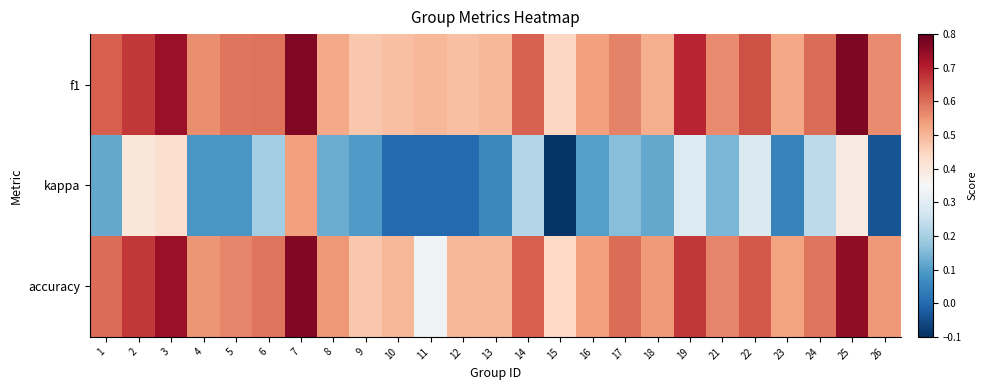

Reading left to right, extract all data points from this chart.

f1: 1=0.6	2=0.7	3=0.7	4=0.6	5=0.6	6=0.6	7=0.8	8=0.5	9=0.5	10=0.5	11=0.5	12=0.5	13=0.5	14=0.6	15=0.4	16=0.5	17=0.6	18=0.5	19=0.7	21=0.6	22=0.6	23=0.5	24=0.6	25=0.8	26=0.6
kappa: 1=0.1	2=0.4	3=0.4	4=0.1	5=0.1	6=0.2	7=0.5	8=0.1	9=0.1	10=0.0	11=0.0	12=0.0	13=0.1	14=0.2	15=-0.1	16=0.1	17=0.2	18=0.1	19=0.3	21=0.1	22=0.3	23=0.0	24=0.2	25=0.4	26=-0.0
accuracy: 1=0.6	2=0.7	3=0.7	4=0.5	5=0.6	6=0.6	7=0.8	8=0.5	9=0.5	10=0.5	11=0.3	12=0.5	13=0.5	14=0.6	15=0.4	16=0.5	17=0.6	18=0.5	19=0.7	21=0.6	22=0.6	23=0.5	24=0.6	25=0.8	26=0.5